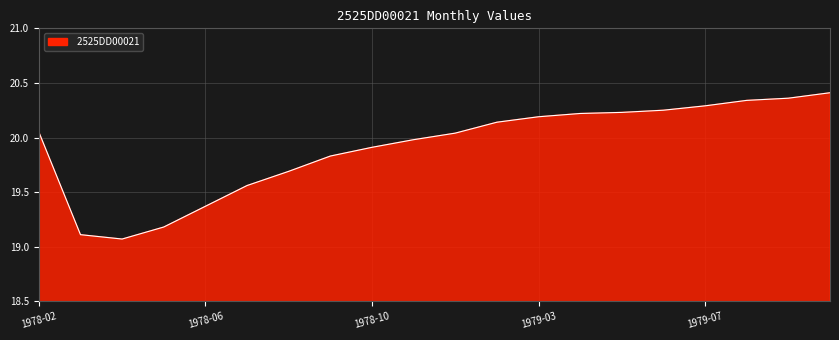

What is the difference between the maximum and minimum values?

1.3